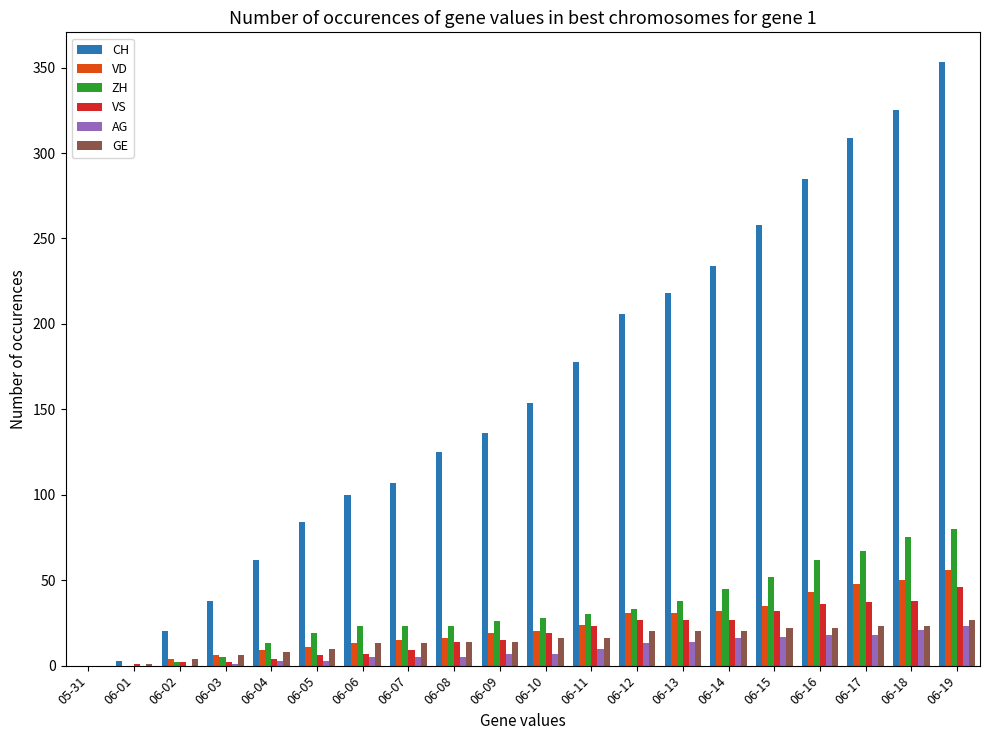

Which series has the largest total across all categories?

CH